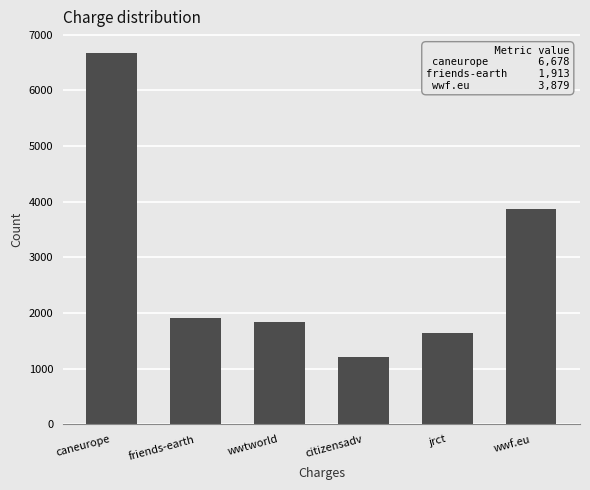

Reading left to right, transcribe all the data shown in this chart.

caneurope=6678	friends-earth=1913	wwtworld=1845	citizensadv=1218	jrct=1651	wwf.eu=3879